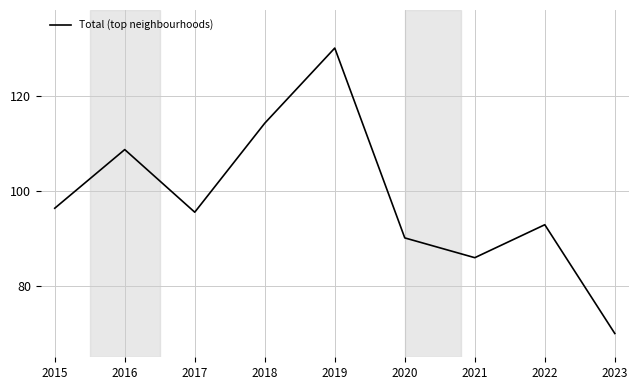

At which category does the data reach its first local valley?

2017